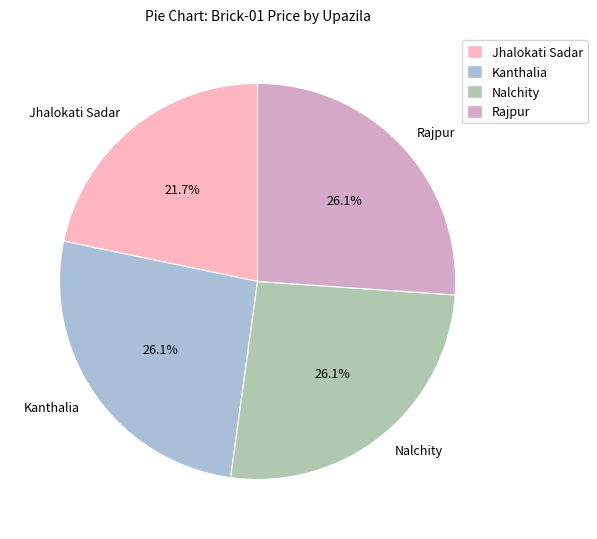

What is the smallest slice in the pie chart?

Jhalokati Sadar